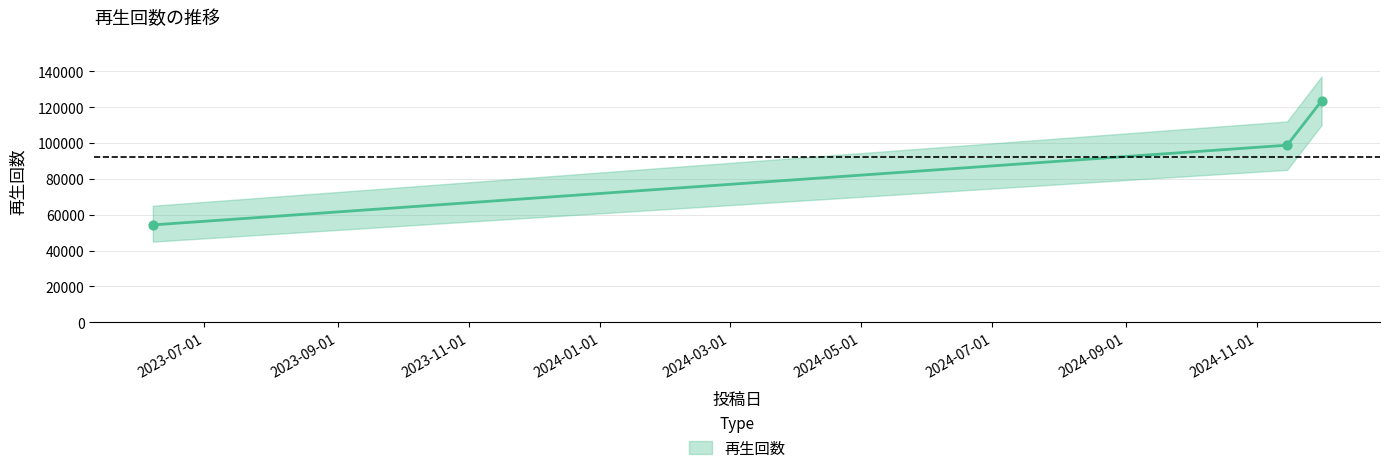

Between 2024-12-01 and 2023-06-07, which is larger?

2024-12-01